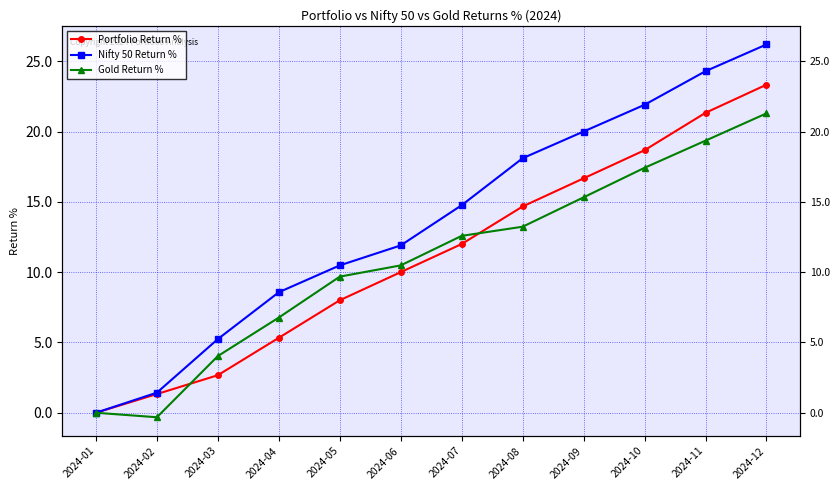

Is the value of Nifty 50 Return % at 2024-05 greater than the value of Gold Return % at 2024-09?

No